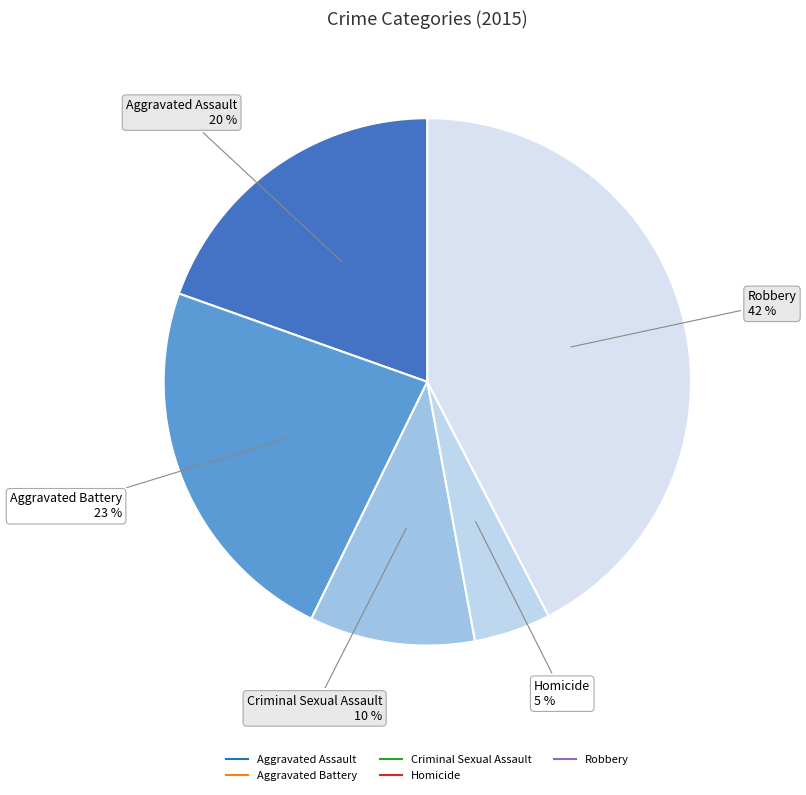

What percentage is the Criminal Sexual Assault slice, to the nearest percent?

10%